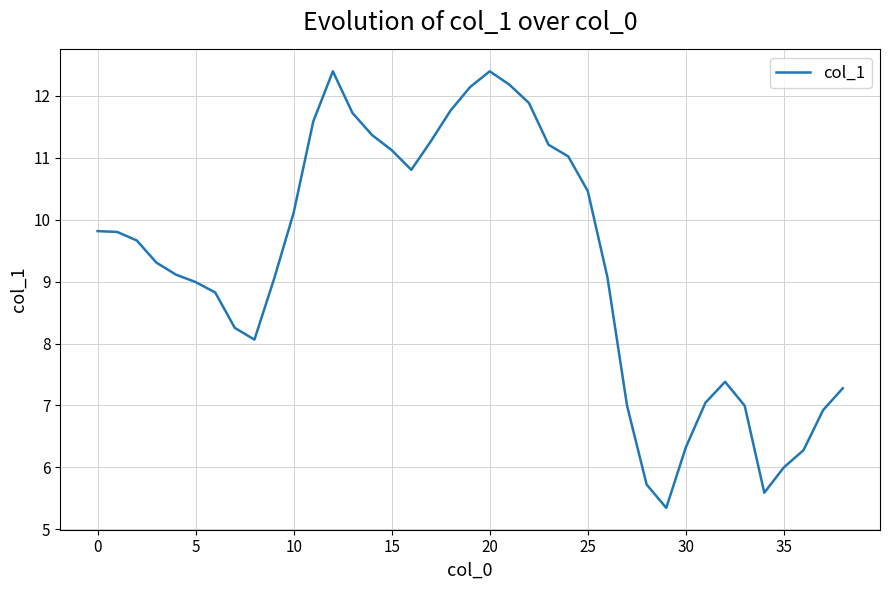

What is the difference between the maximum and minimum values?

7.1